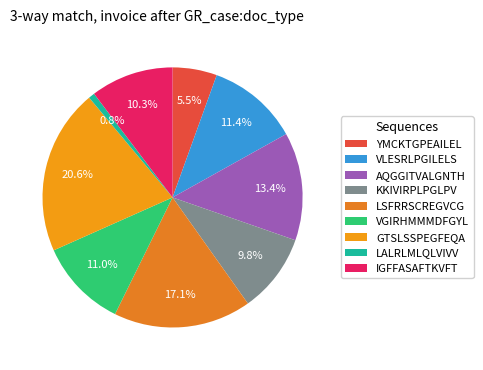

True or false: GTSLSSPEGFEQA accounts for 21% of the total.

True